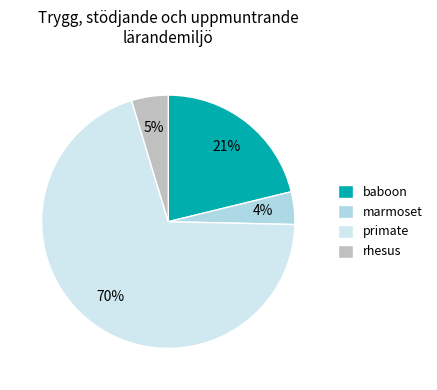

What is the largest slice in the pie chart?

primate